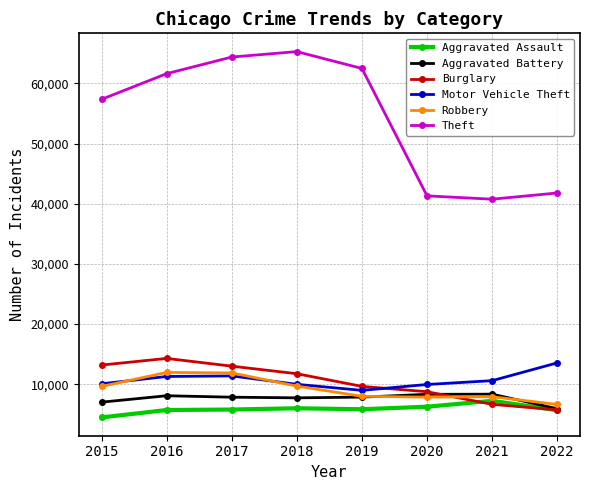

How many values in the Aggravated Battery series are below 7857?

4